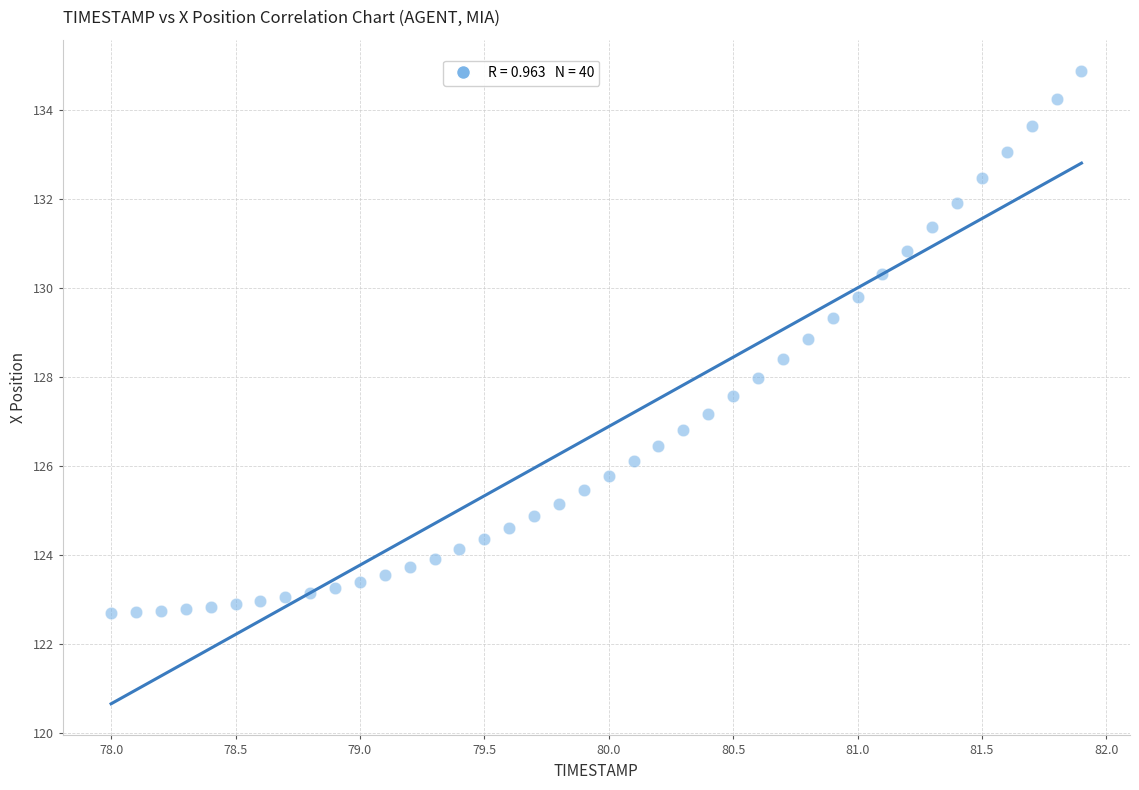

What is the range of Y values (max minus min)?

12.2